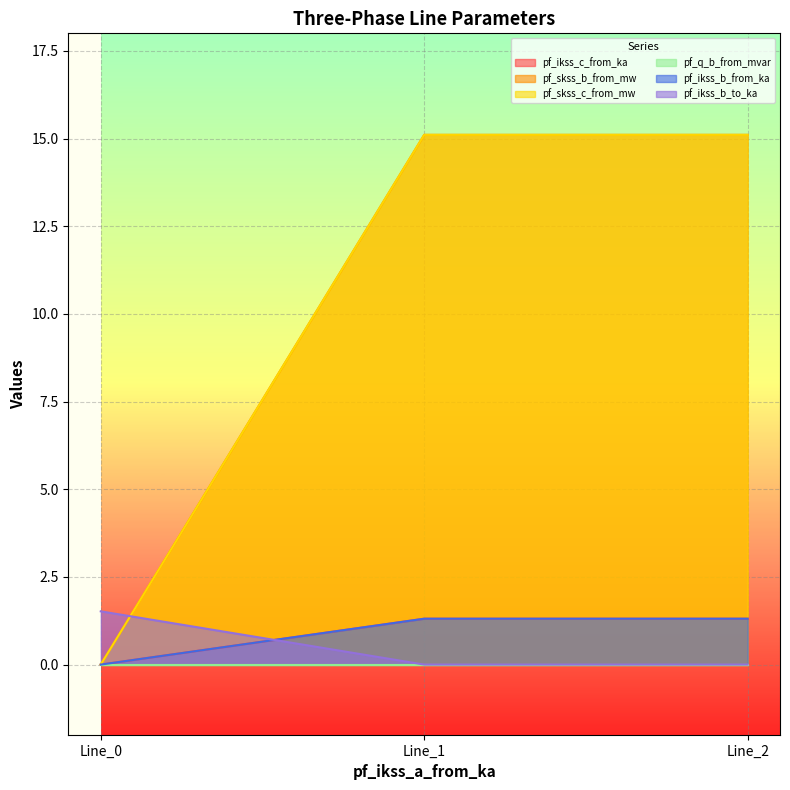

What is the difference between the pf_skss_b_from_mw values at Line_0 and Line_1?

15.1